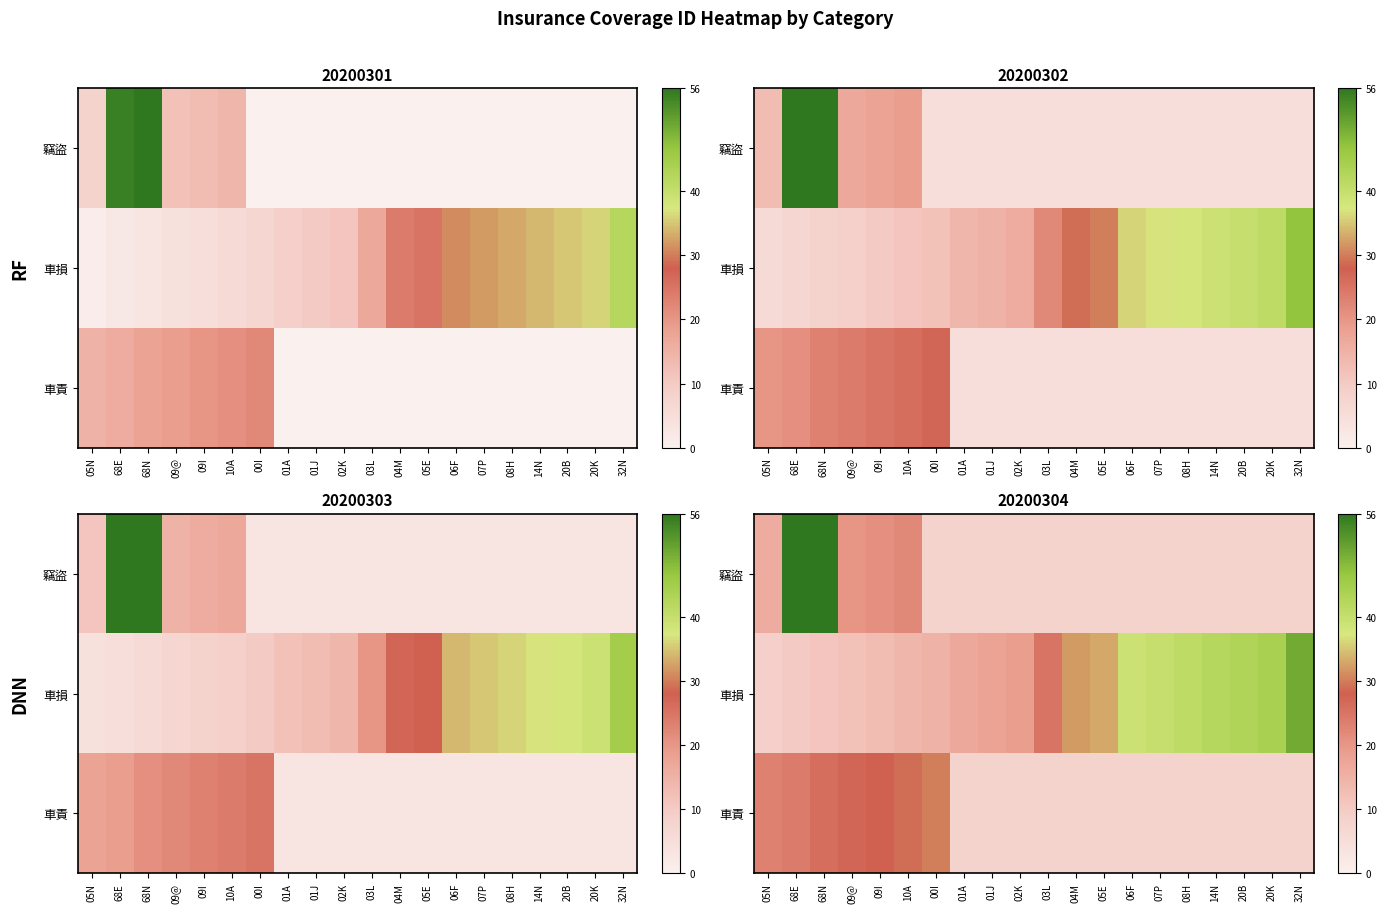

Rank the series at 02K from lowest to highest value.

竊盜, 車責, 車損